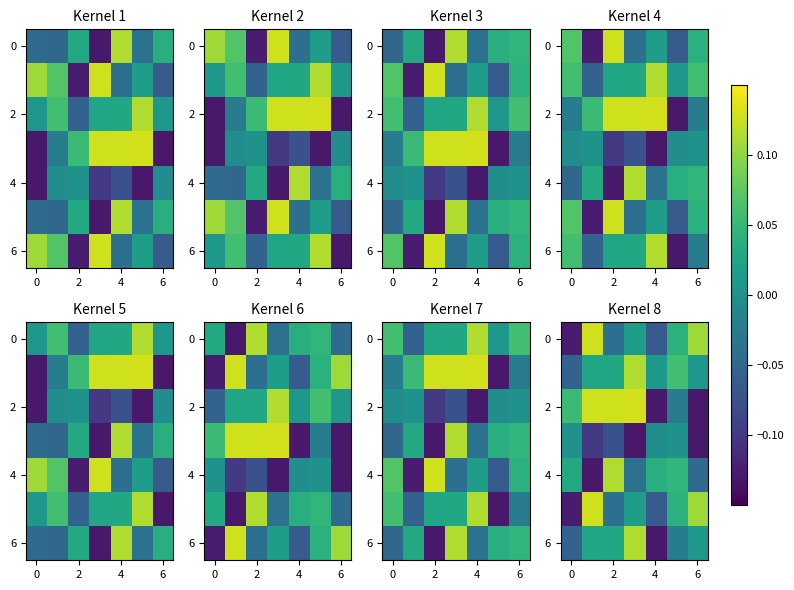

Count the 4 values in the range 0 to 1.

4